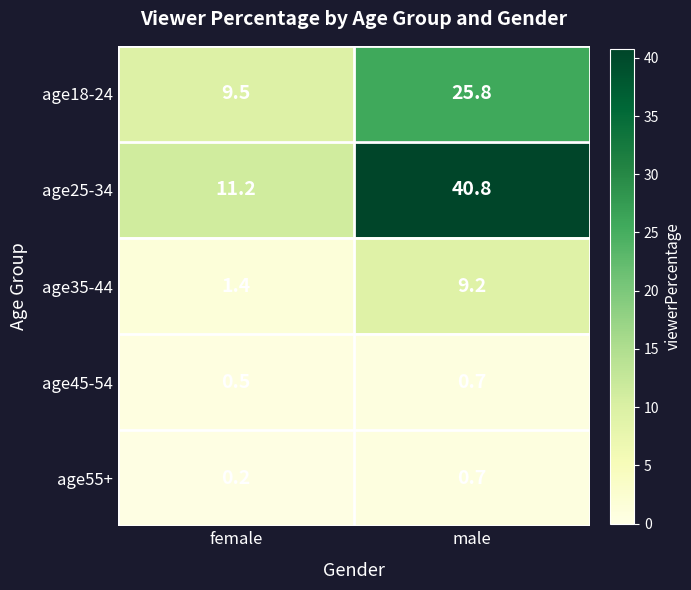

At which label is age55+ closest to 0?

female